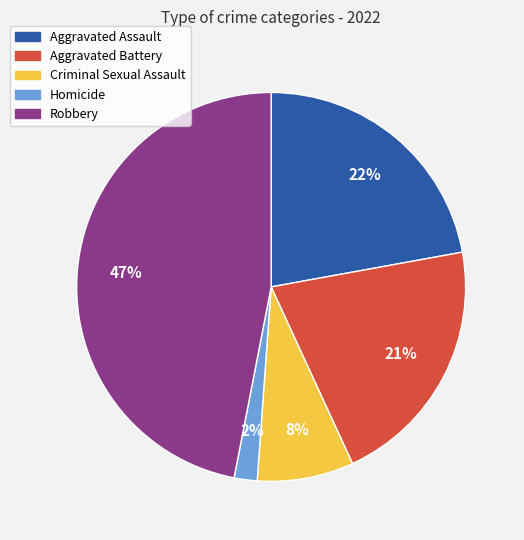

Count the number of slices in the pie.

5